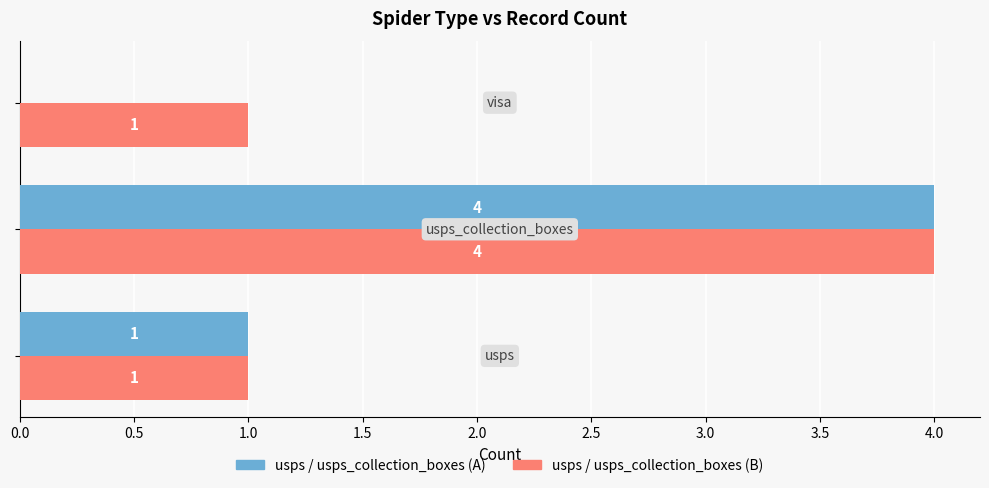

What is the greatest value displayed?

4